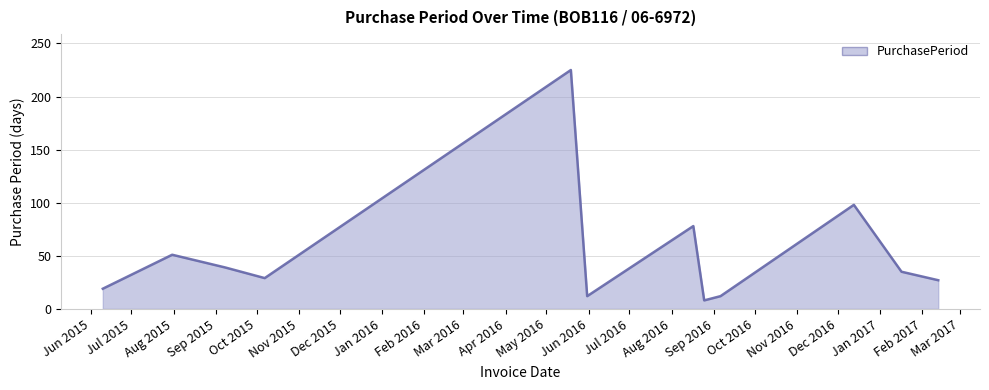

What is the maximum value shown in the chart?

225